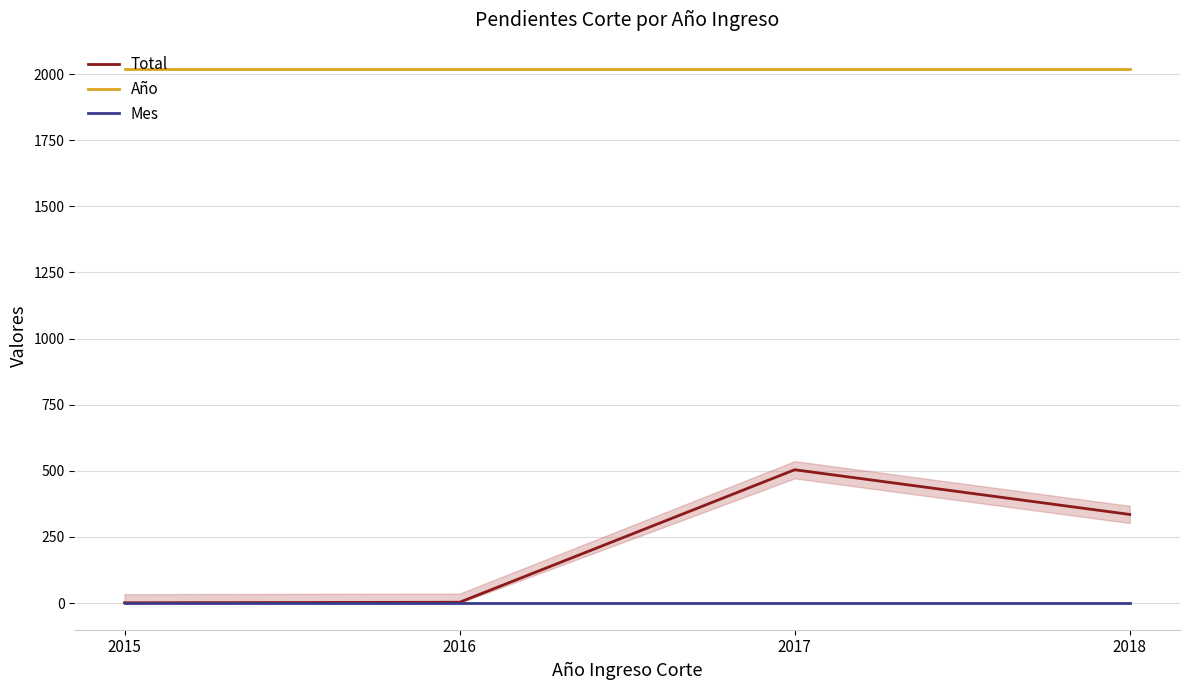

What is the total value across all series at 2015?

2020